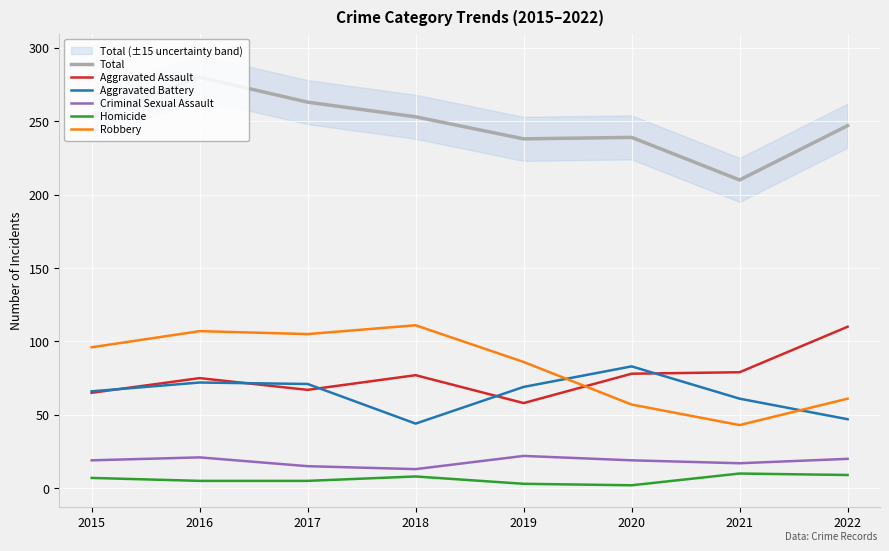

Between 2017 and 2018, which series saw the biggest shift?

Aggravated Battery